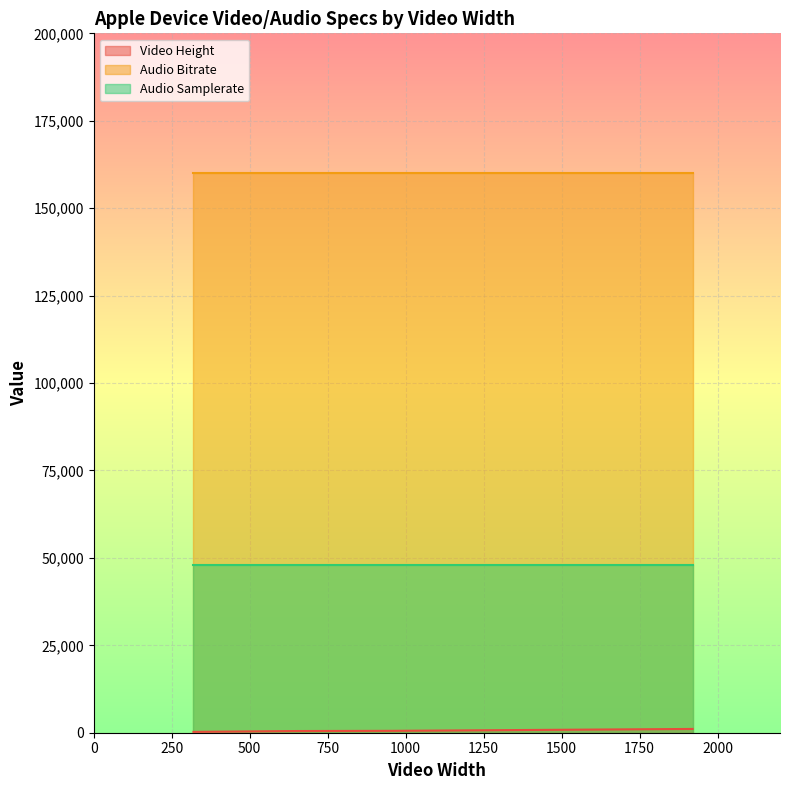

Between 5 and 1, which is larger?

5